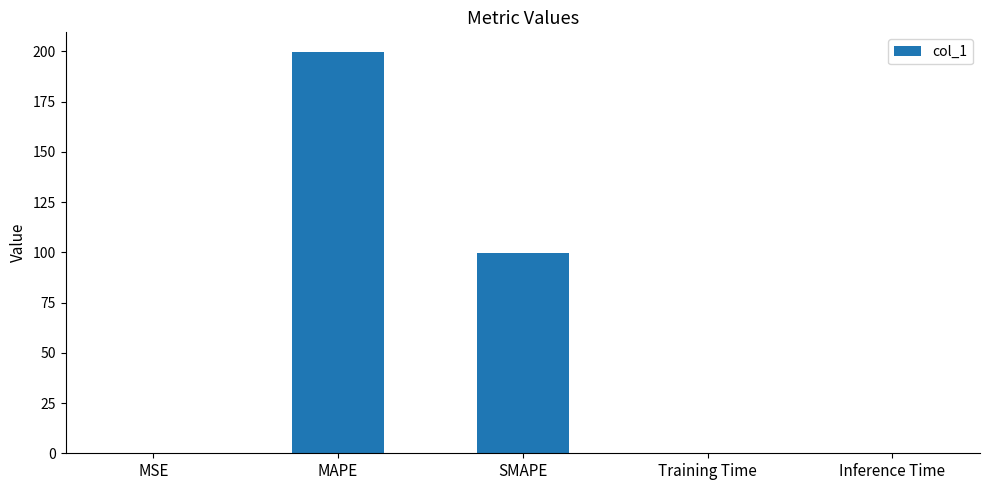

At which label is the value closest to 99?

SMAPE